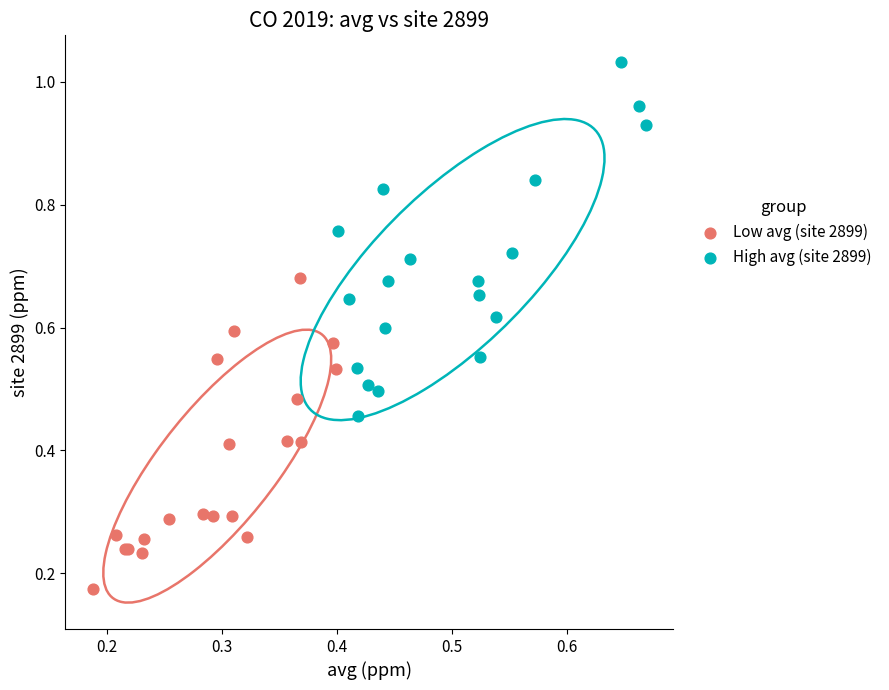

What are all the series names shown in the legend?

Low avg (site 2899), High avg (site 2899)